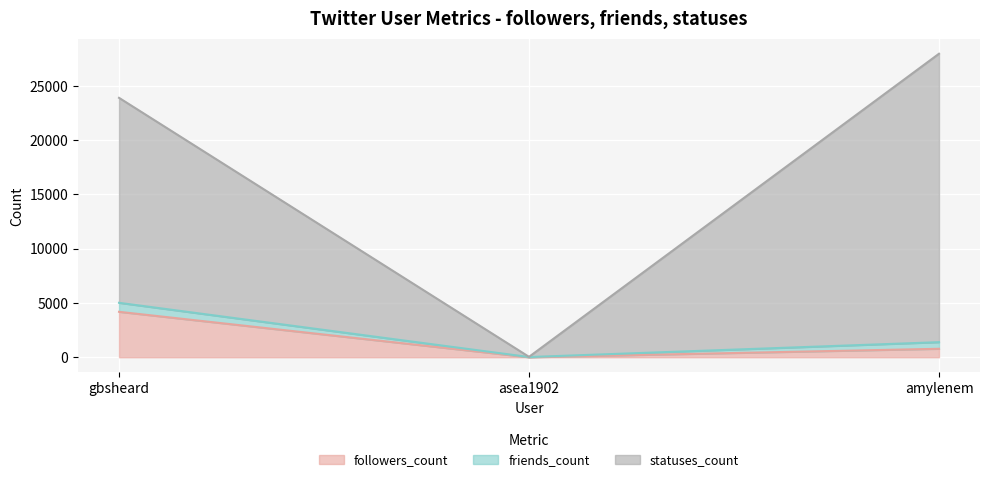

At how many categories does at least one series exceed 21981?

2